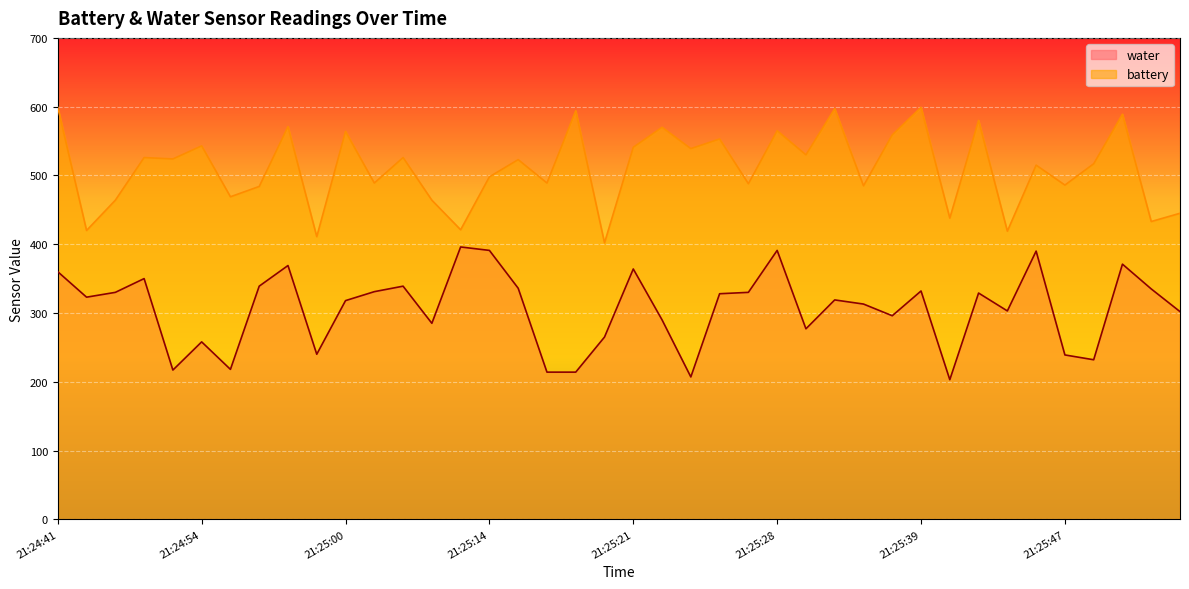

What value does the battery series have at 21:25:46, to the nearest 5?

515